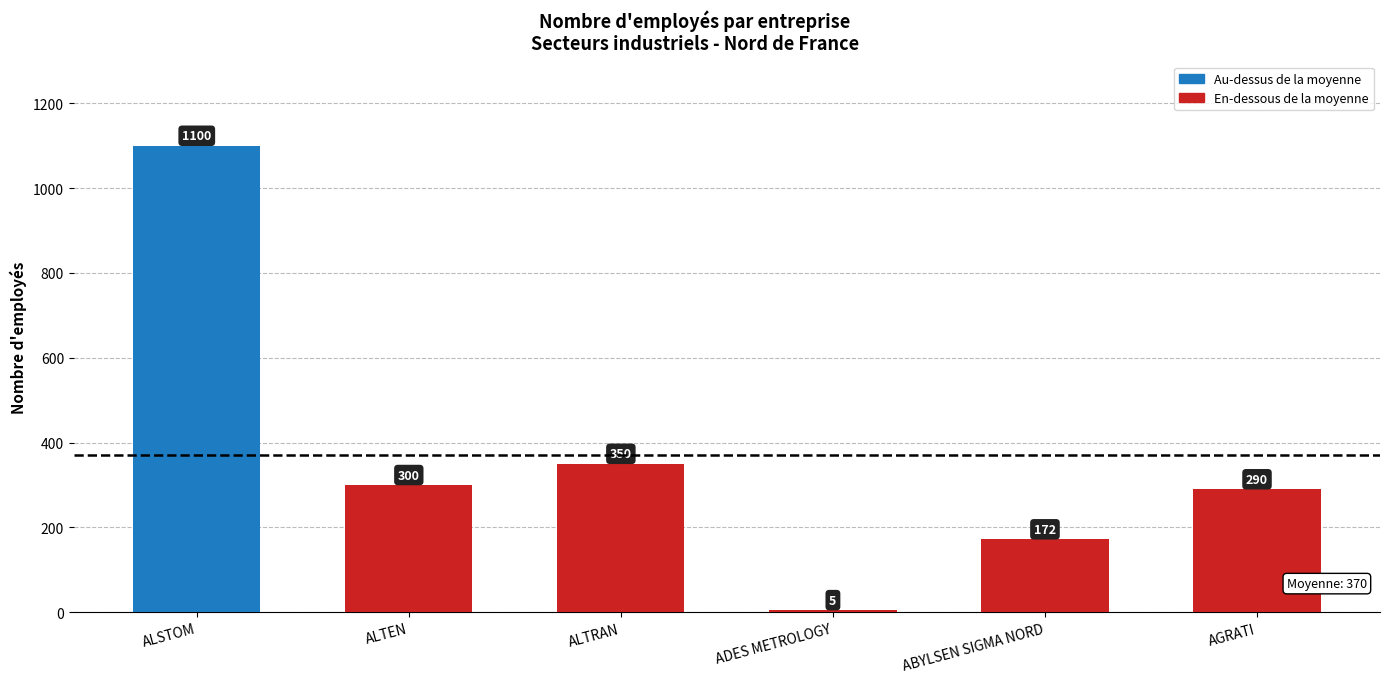

List the labels in order of value, smallest first.

ADES METROLOGY, ABYLSEN SIGMA NORD, AGRATI, ALTEN, ALTRAN, ALSTOM